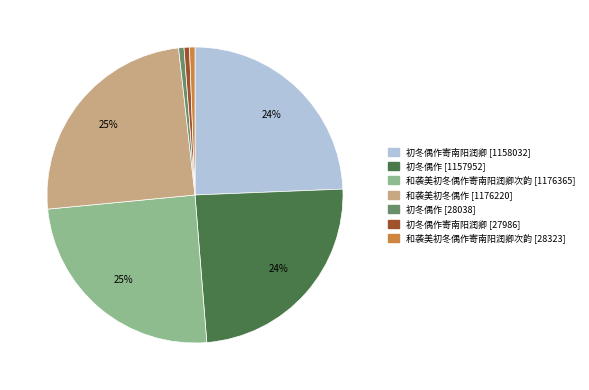

How many slices are in this pie chart?

7